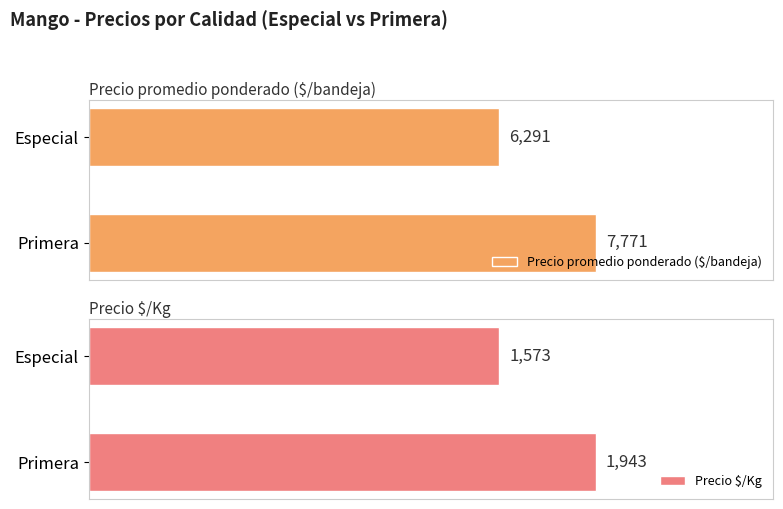

How many groups of bars are there?

2